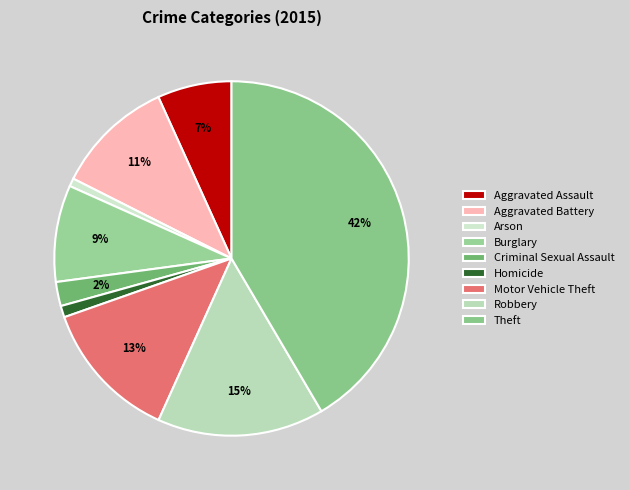

To the nearest percent, what is the combined percentage of Criminal Sexual Assault and Motor Vehicle Theft?

15%